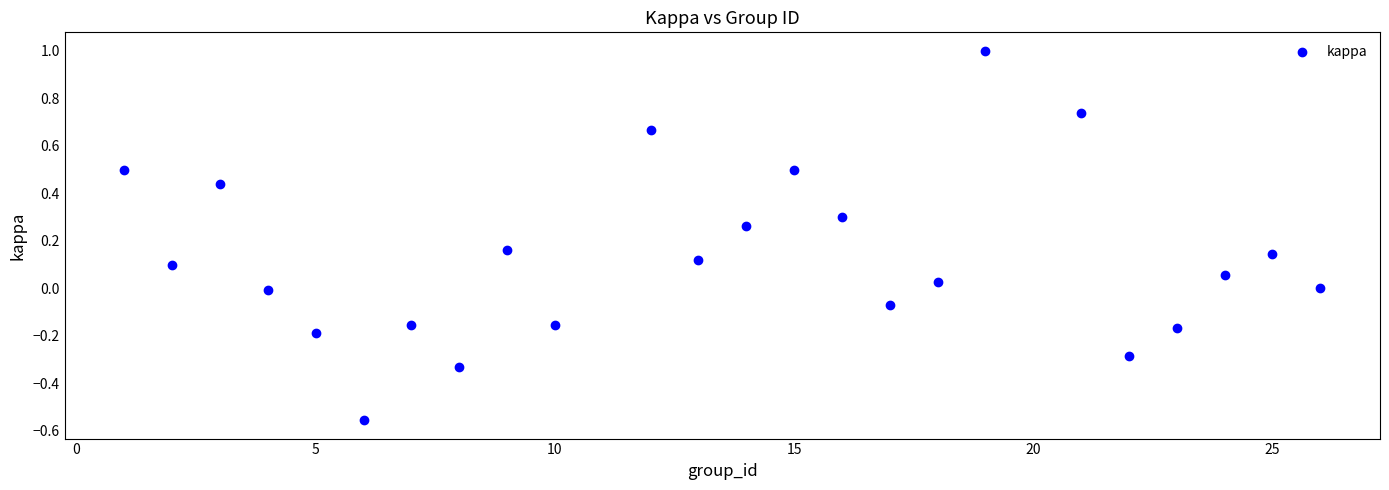

What is the range of X values (max minus min)?

25.0